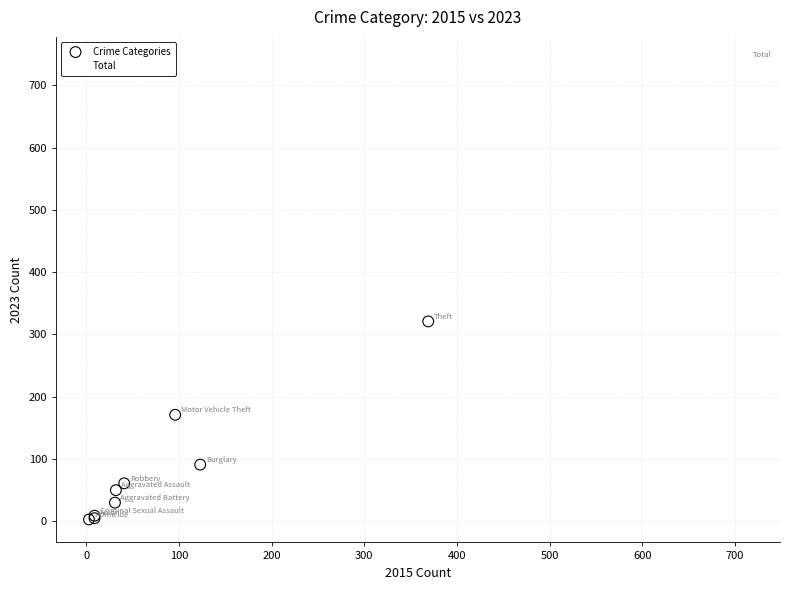

What are all the series names shown in the legend?

Crime Categories, Total